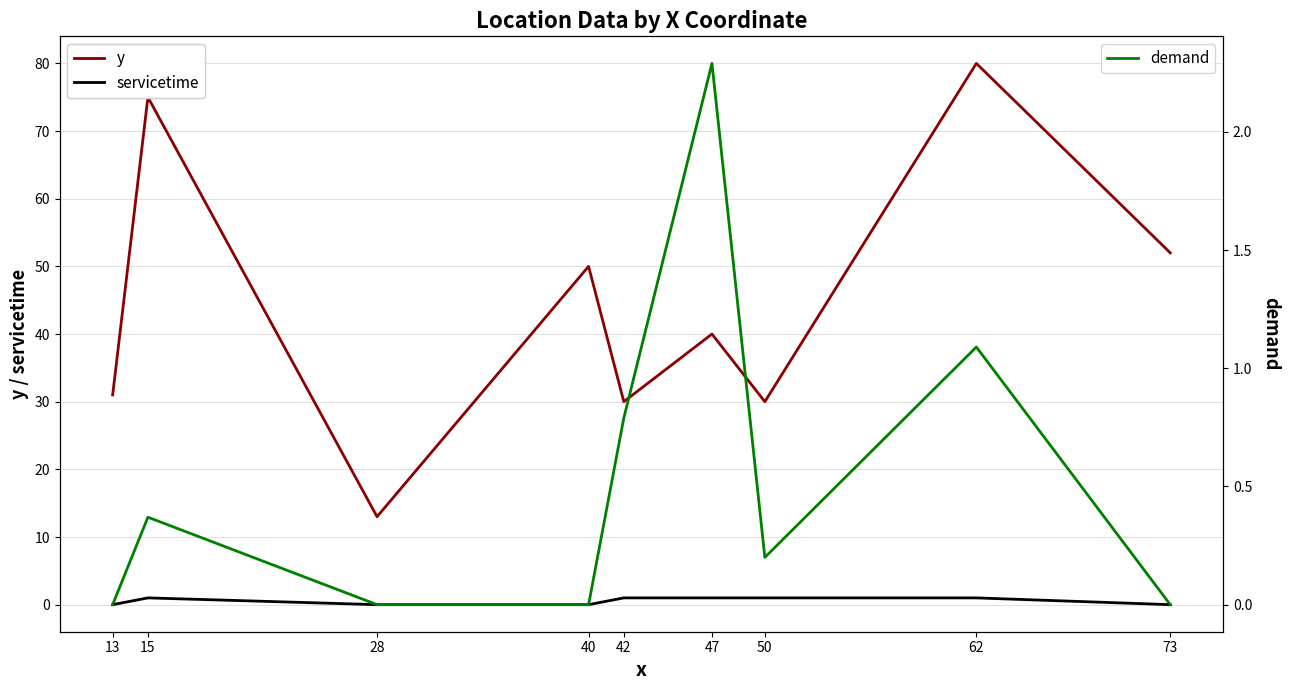

In demand, how many points are higher than both neighbors (excluding endpoints)?

3